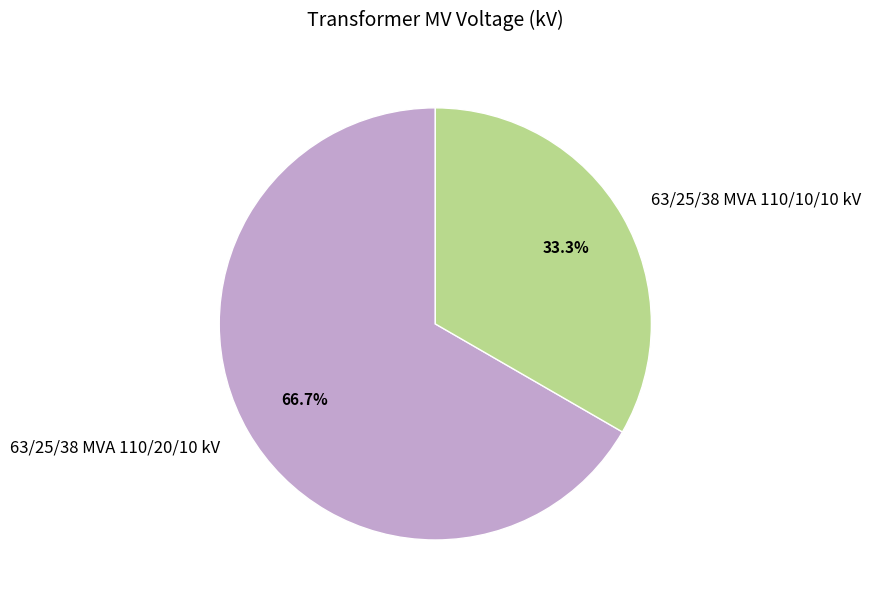

The 63/25/38 MVA 110/10/10 kV slice represents 40% of the pie. True or false?

False